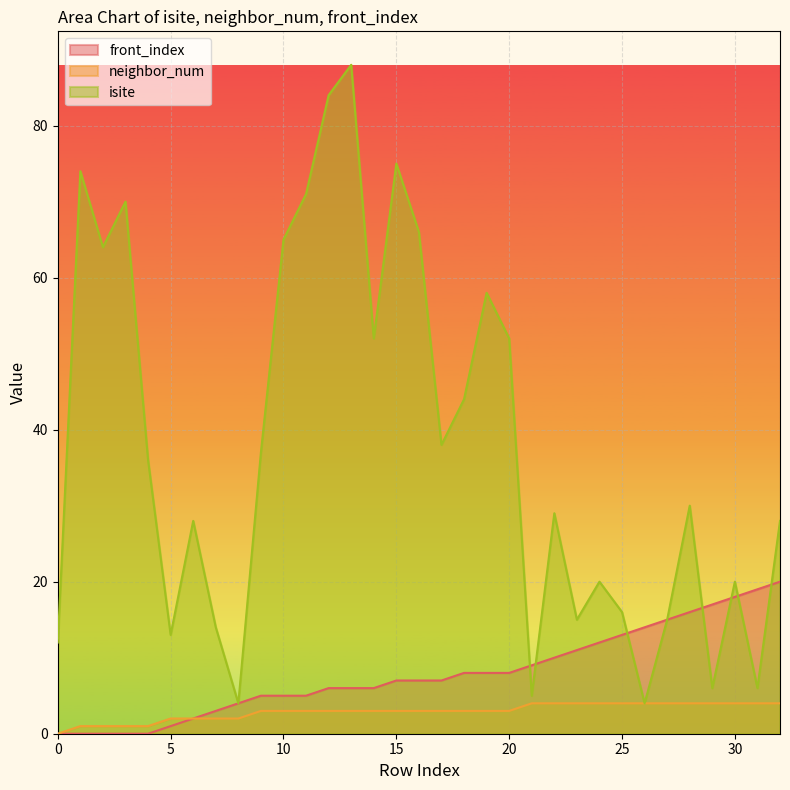

Rank the series by their maximum value, from highest to lowest.

isite, front_index, neighbor_num